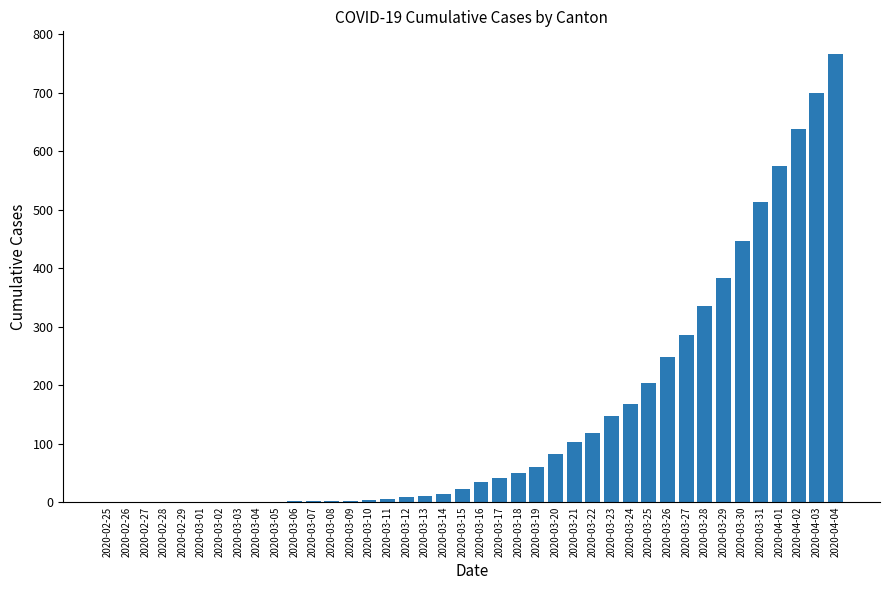

What is the change in value from 2020-03-01 to 2020-03-27?

+285